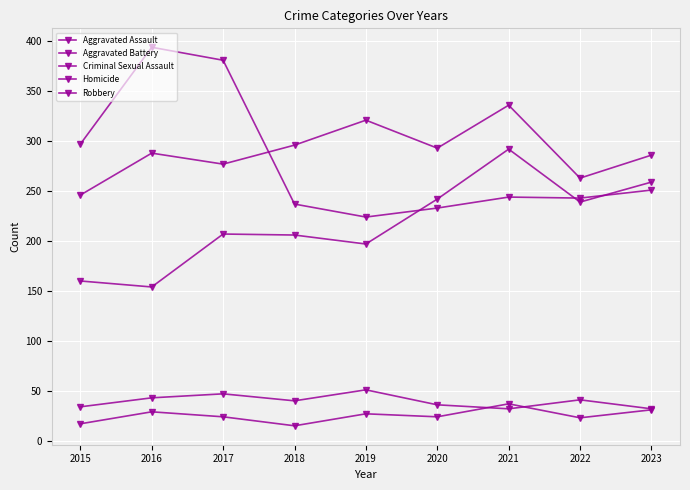

Reading right to left, what are all the values shown in this chart?

Aggravated Assault: 2023=259	2022=239	2021=292	2020=242	2019=197	2018=206	2017=207	2016=154	2015=160
Aggravated Battery: 2023=286	2022=263	2021=336	2020=293	2019=321	2018=296	2017=277	2016=288	2015=246
Criminal Sexual Assault: 2023=32	2022=41	2021=32	2020=36	2019=51	2018=40	2017=47	2016=43	2015=34
Homicide: 2023=31	2022=23	2021=37	2020=24	2019=27	2018=15	2017=24	2016=29	2015=17
Robbery: 2023=251	2022=243	2021=244	2020=233	2019=224	2018=237	2017=381	2016=394	2015=297